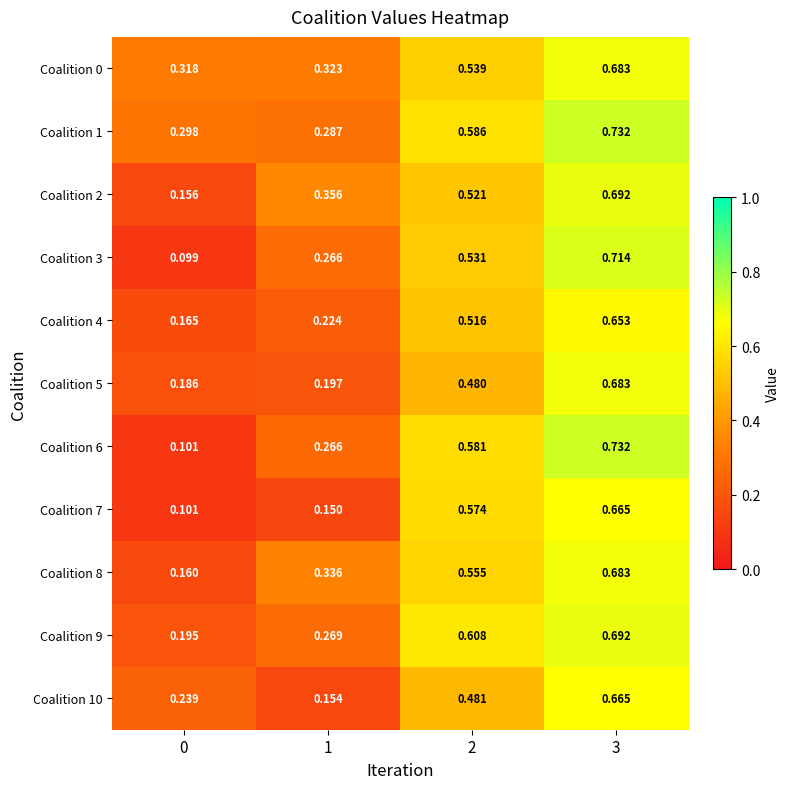

Is the value of Coalition 1 at 0 greater than the value of Coalition 4 at 3?

No